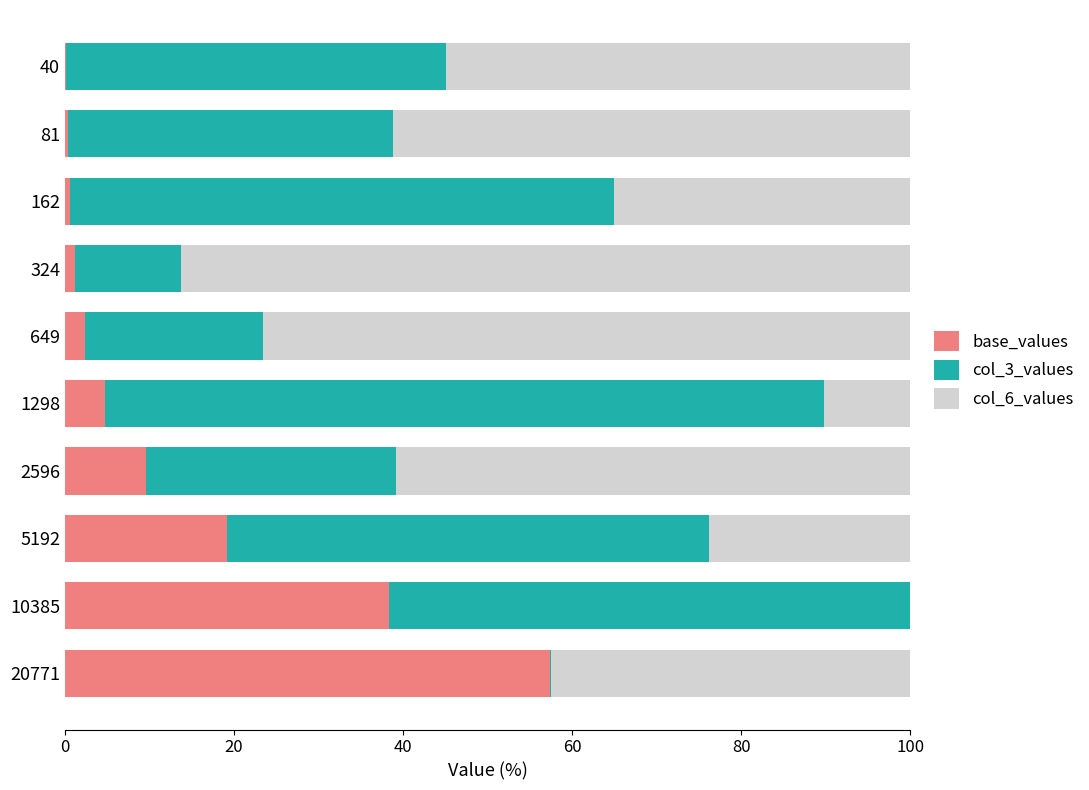

At which label does base_values reach its peak?

20771